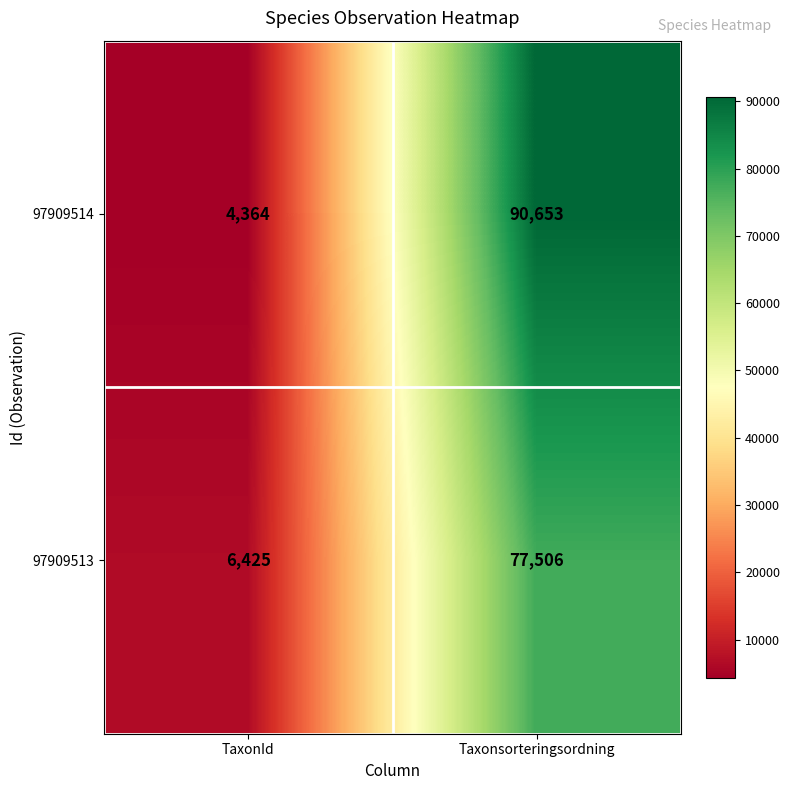

Reading left to right, transcribe all the data shown in this chart.

97909514: TaxonId=4364	Taxonsorteringsordning=90653
97909513: TaxonId=6425	Taxonsorteringsordning=77506